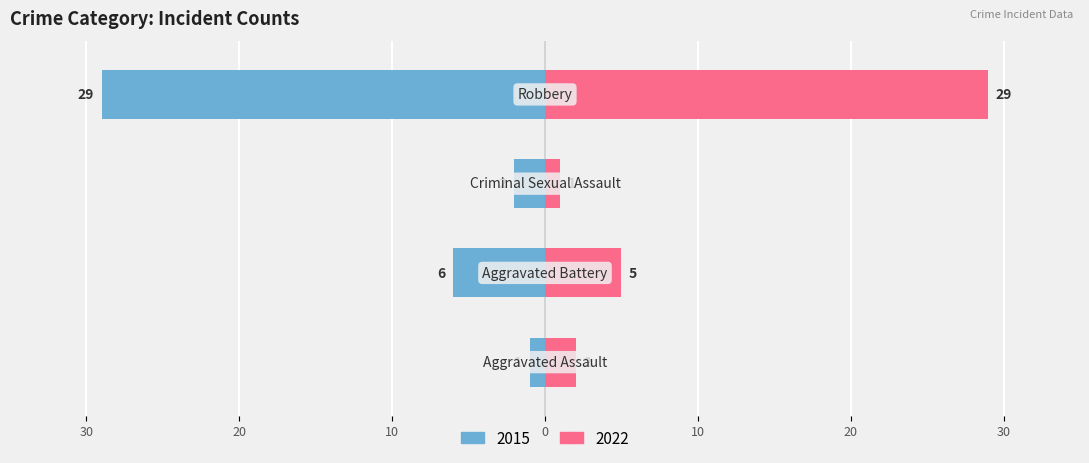

Which series changed the most between Criminal Sexual Assault and Robbery?

2022